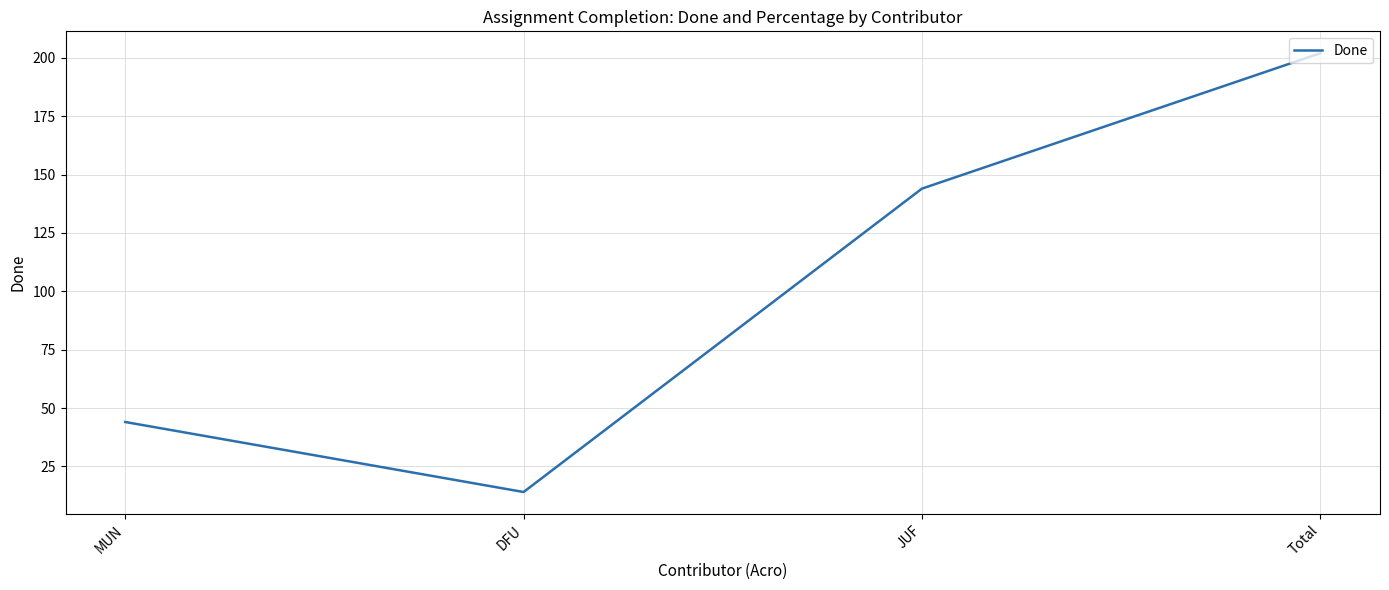

Does the chart have visible grid lines?

Yes